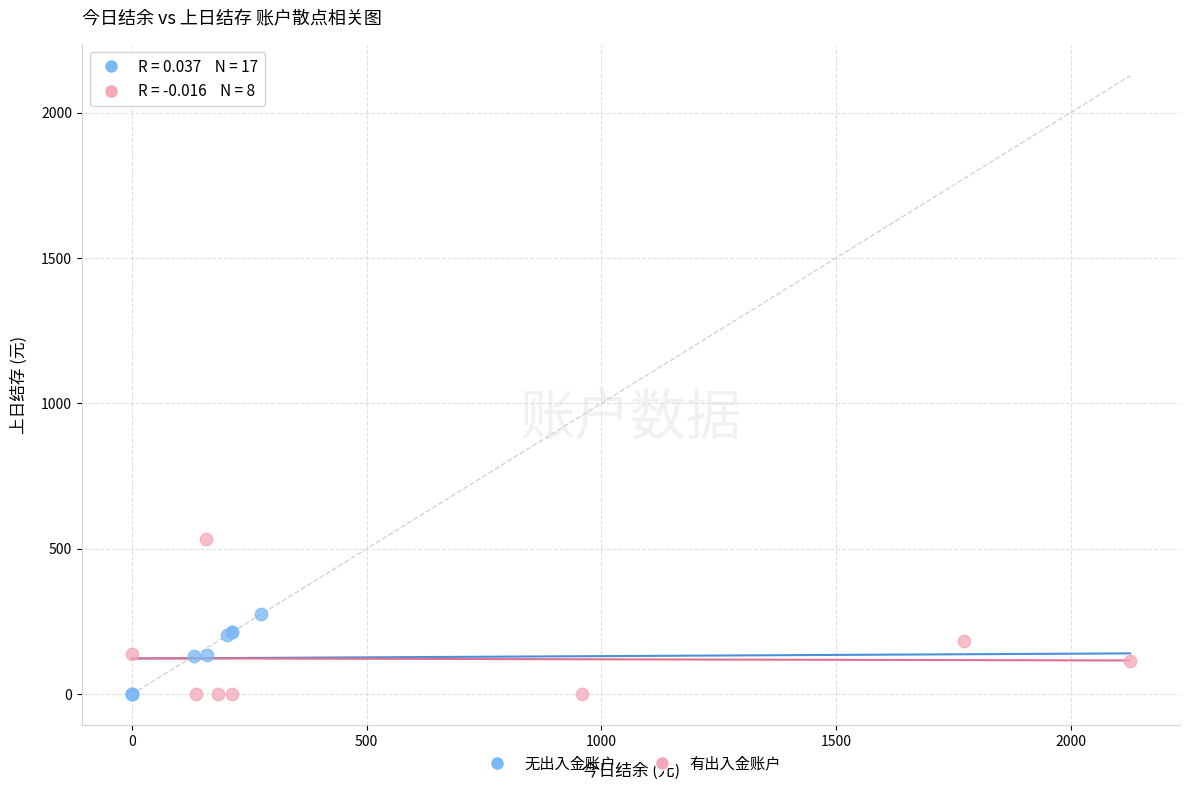

Which series has the largest Y range (max minus min)?

有出入金账户